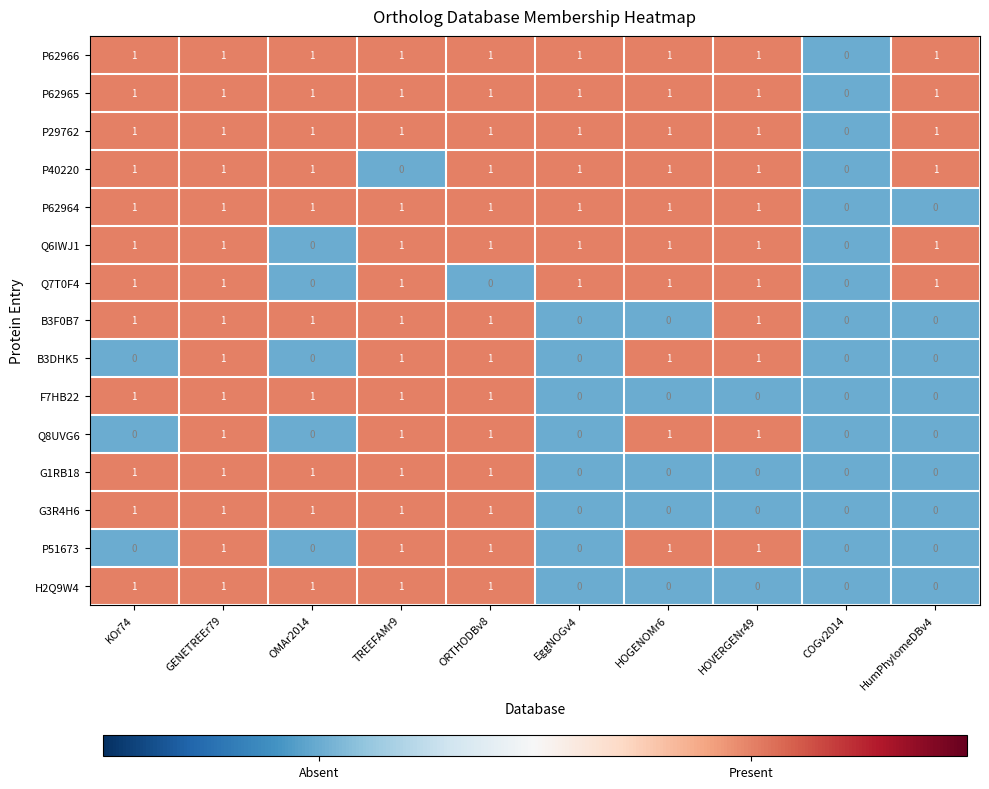

The value of P29762 at HOGENOMr6 is 2. True or false?

False